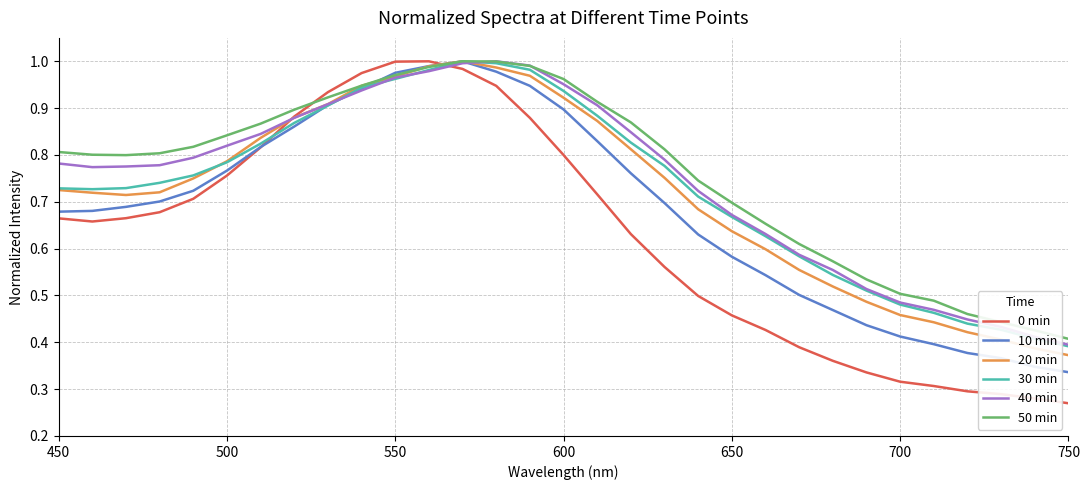

Which series ends up on top after the final intersection of 50 min and 40 min?

50 min